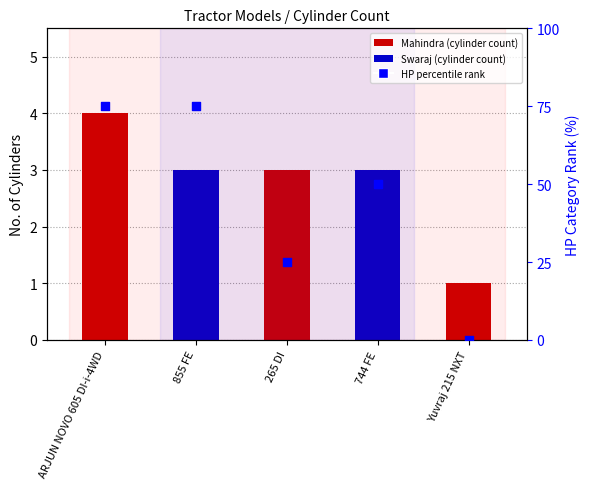

Which has a higher value, 855 FE or 265 DI?

855 FE